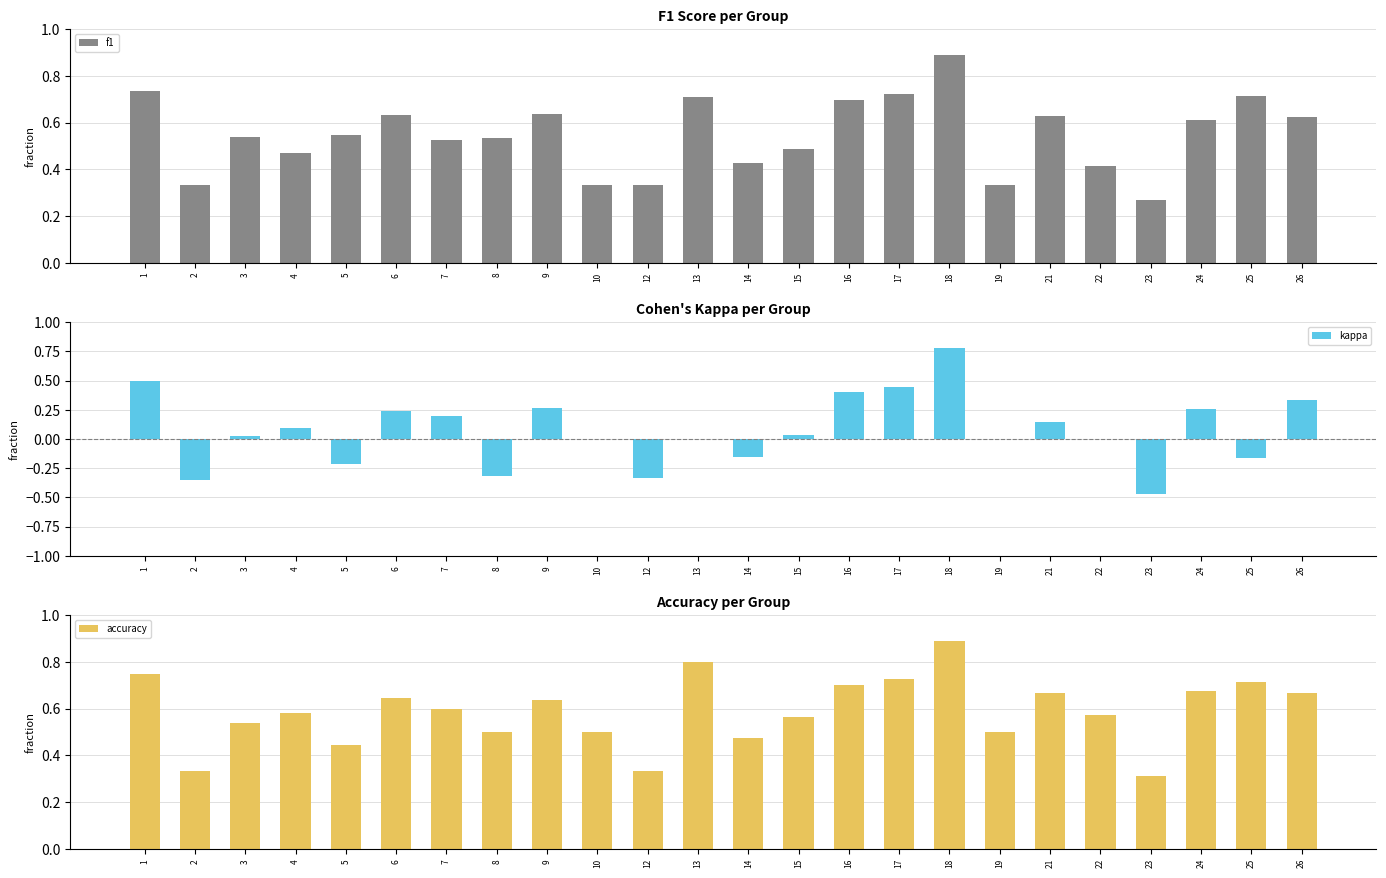

Between 26 and 18, which is larger?

18